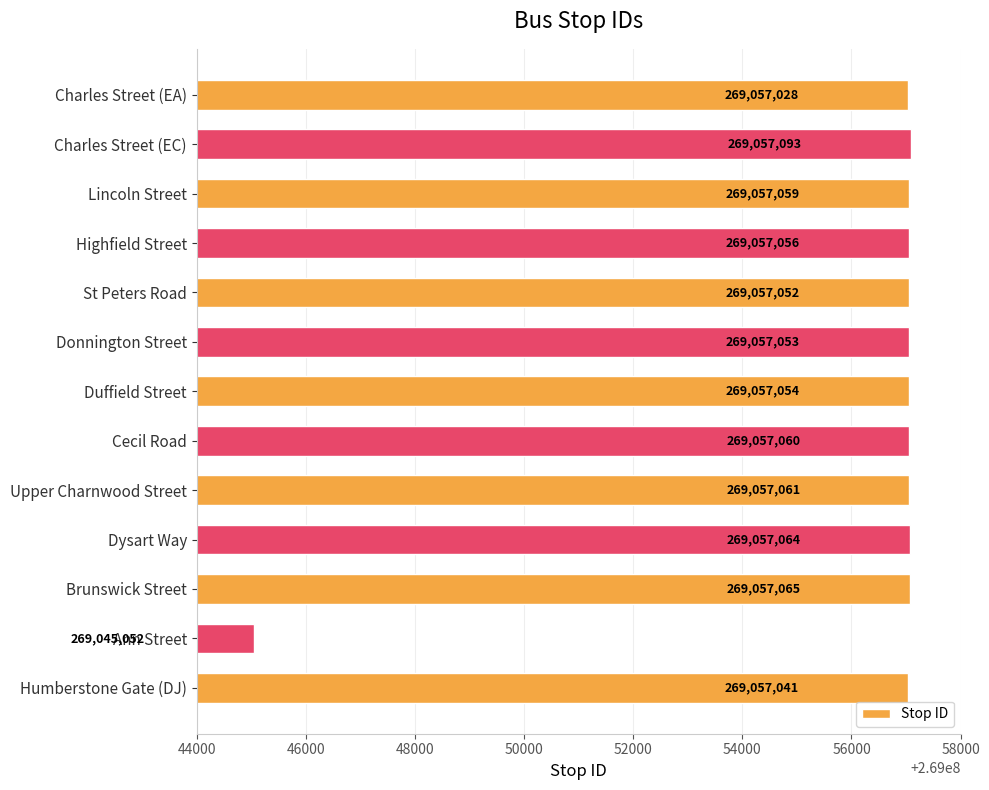

Rank the categories by value from highest to lowest.

Charles Street (EC), Brunswick Street, Dysart Way, Upper Charnwood Street, Cecil Road, Lincoln Street, Highfield Street, Duffield Street, Donnington Street, St Peters Road, Humberstone Gate (DJ), Charles Street (EA), Ann Street